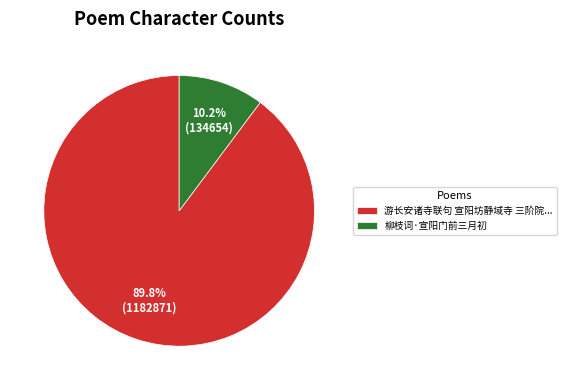

What percentage do 柳枝词·宣阳门前三月初 and 游长安诸寺联句 宣阳坊静域寺 三阶院... together represent?

100.0%